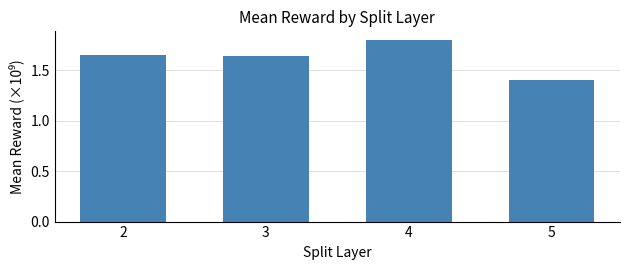

What is the ratio of the value at 4 to the value at 2?

1.1